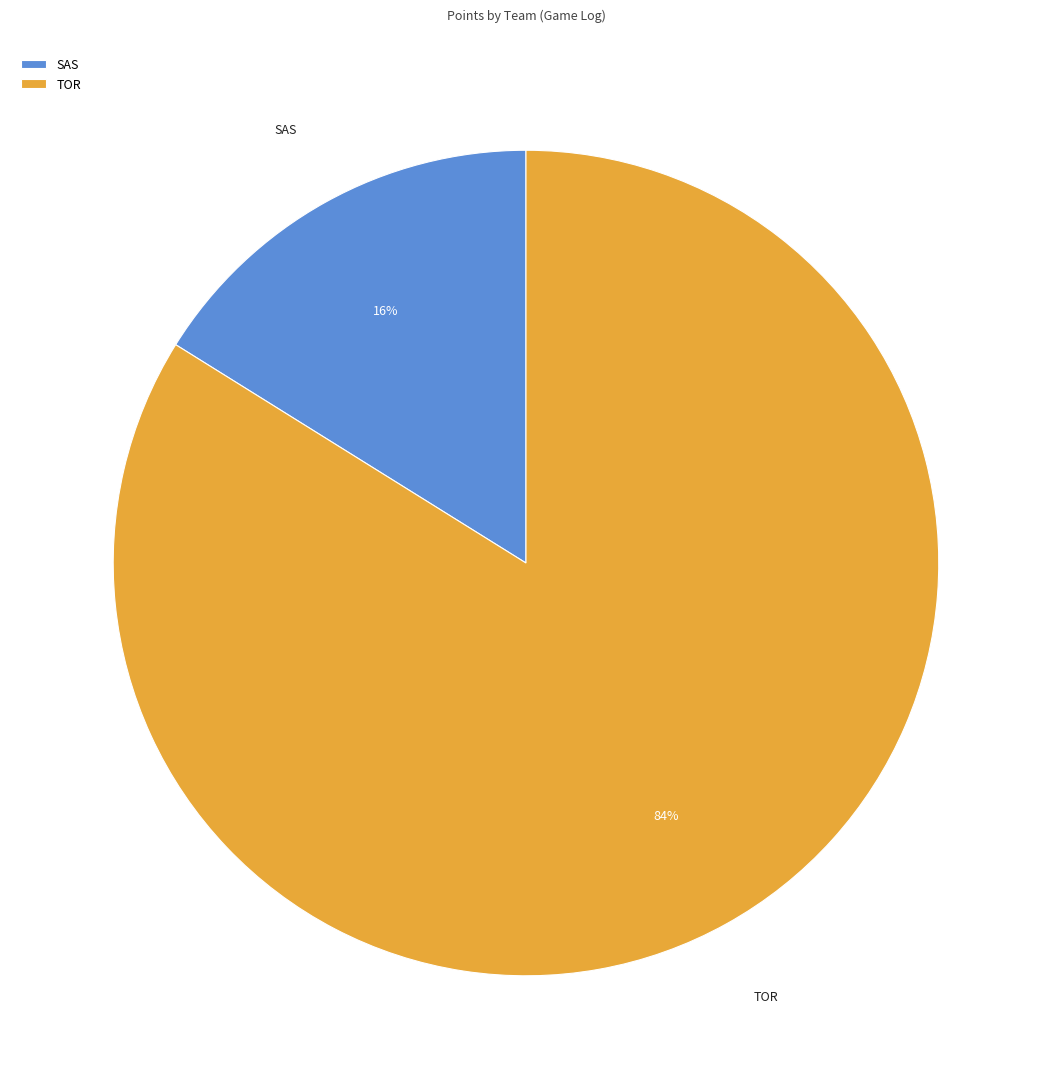

Is the sum of SAS and TOR greater than half?

Yes